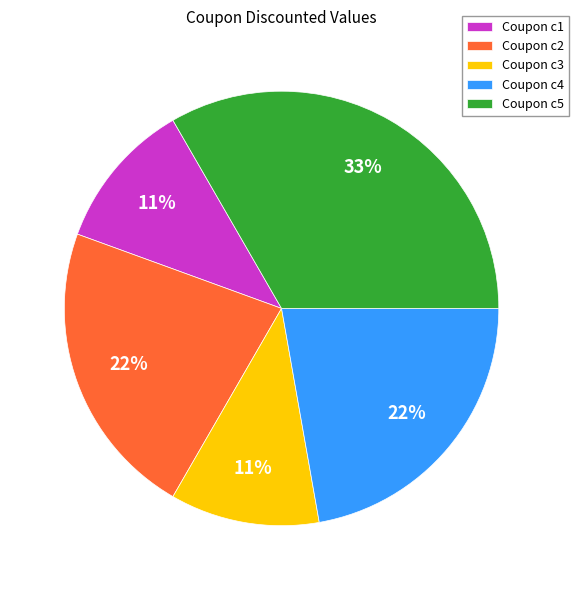

To the nearest percent, what is the average slice percentage?

20%